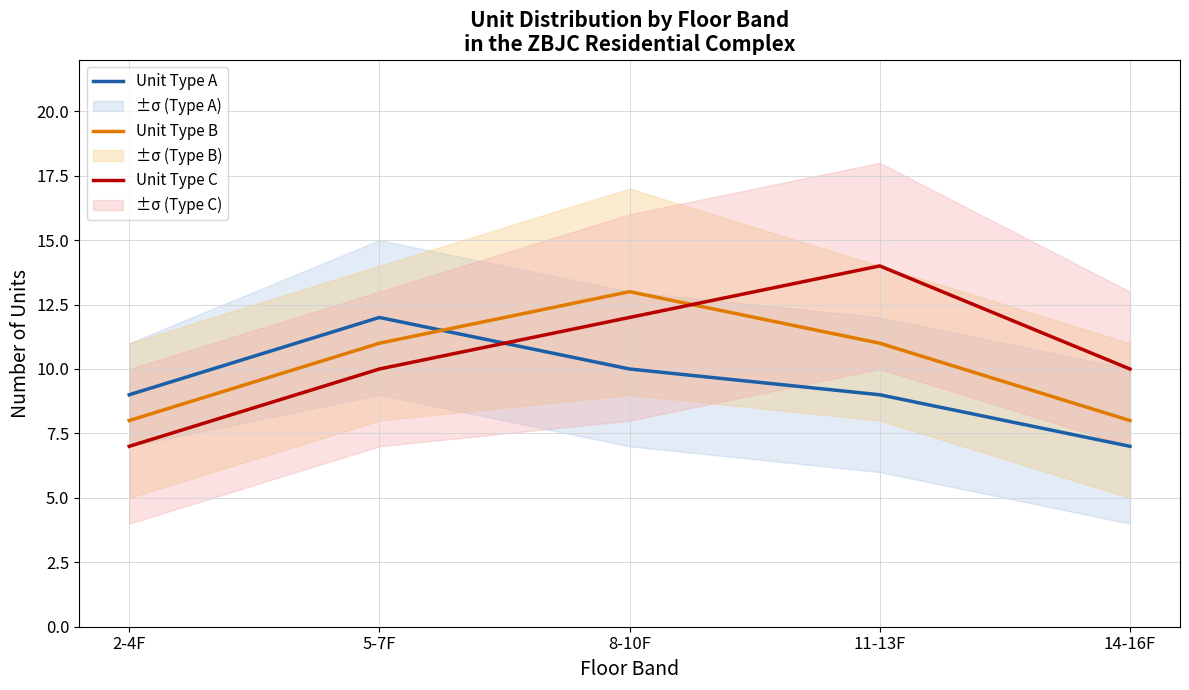

What is the lowest value of the Unit Type A series?

7